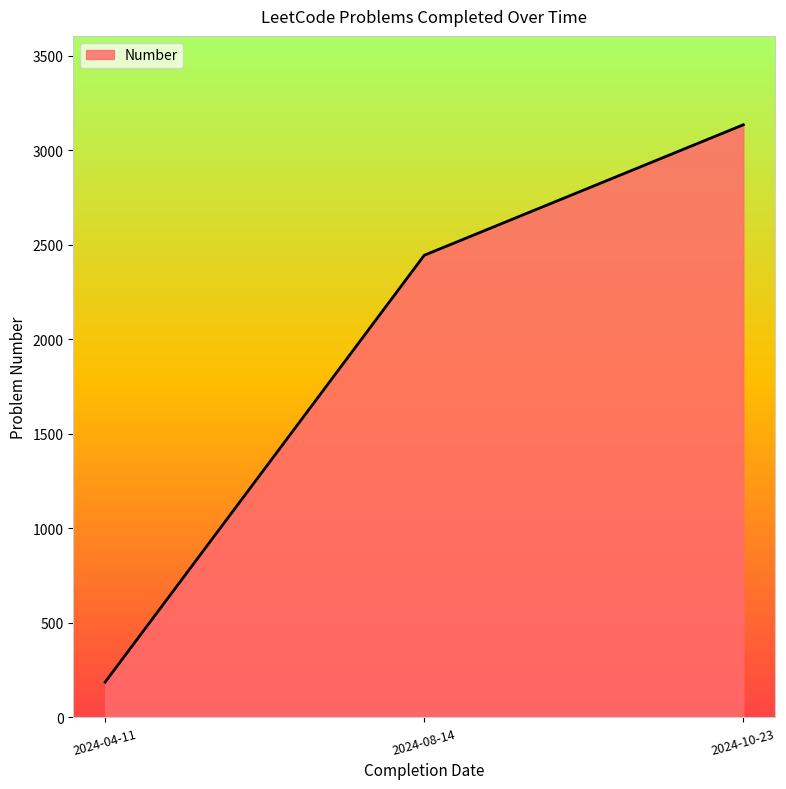

What is the minimum value shown in the chart?

187